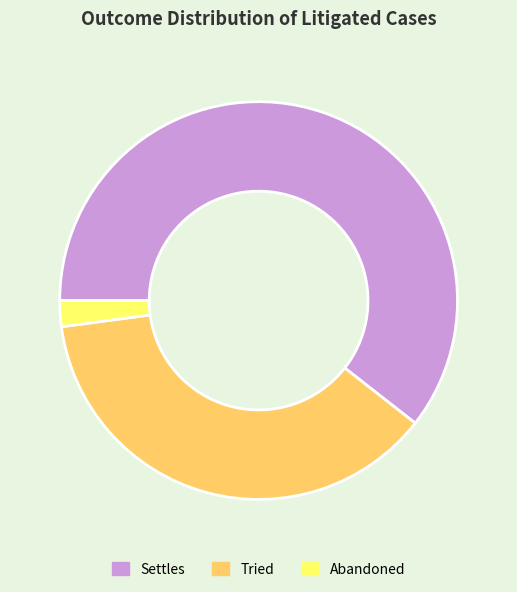

Rank the categories by value from highest to lowest.

Settles, Tried, Abandoned